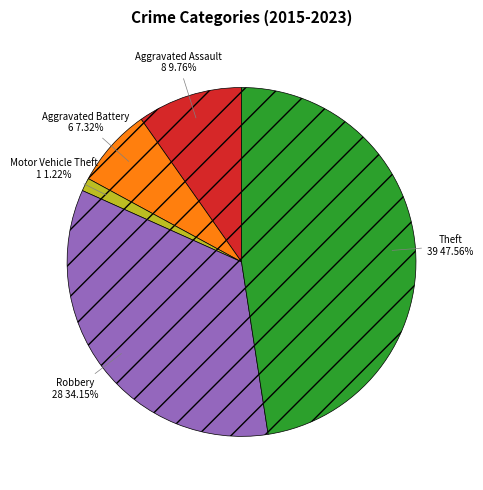

Which has a higher value, Theft or Robbery?

Theft